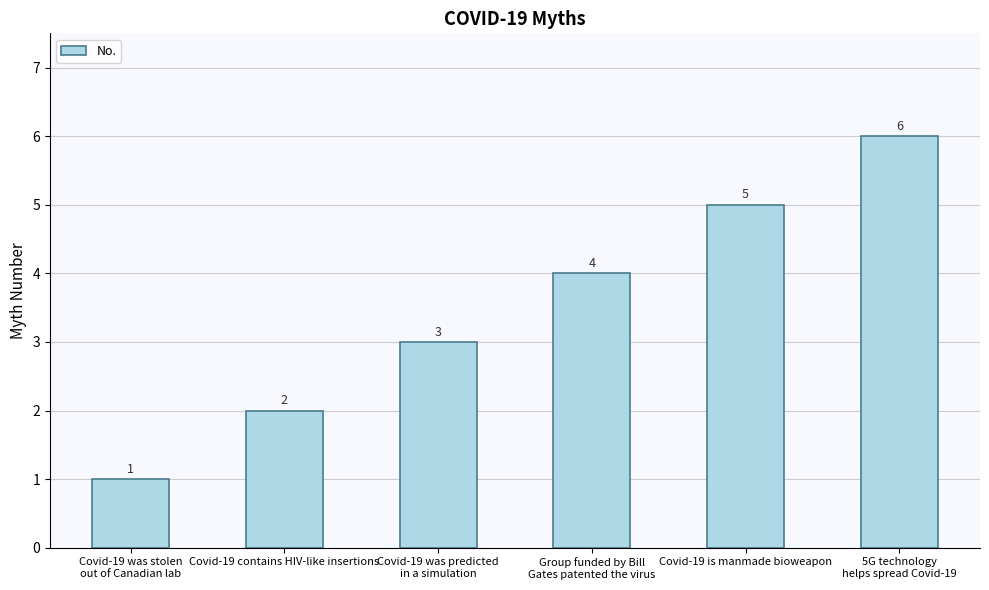

What position from the left is Covid-19 contains HIV-like insertions?

2